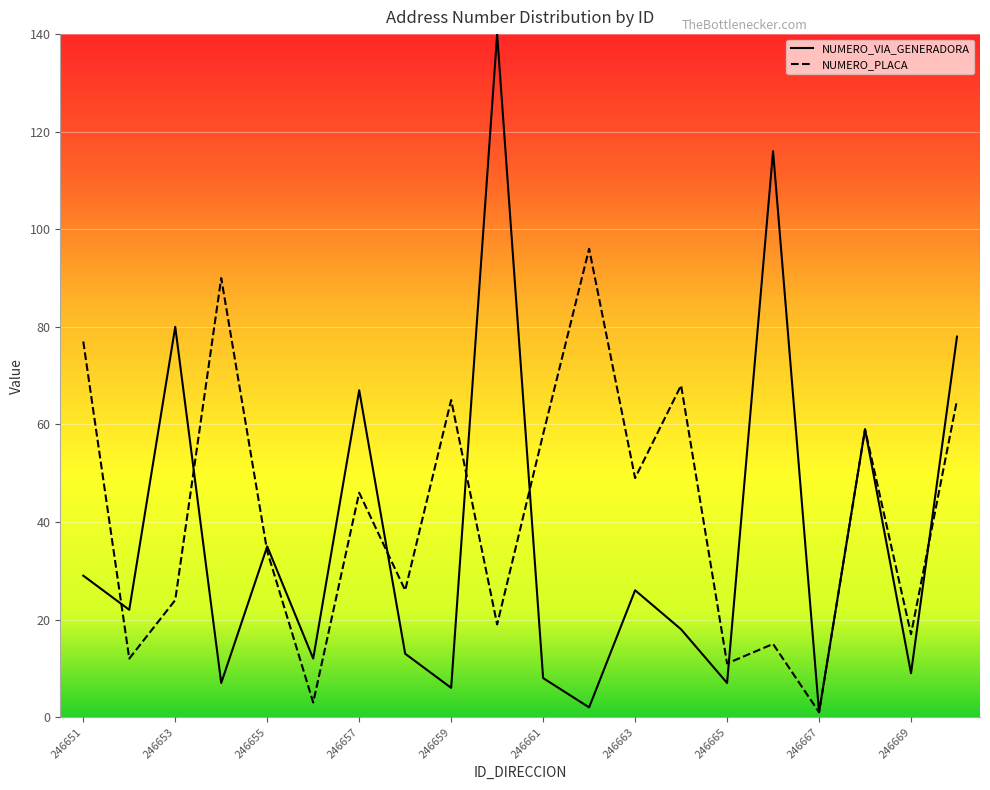

Which series has the largest range (max minus min)?

NUMERO_VIA_GENERADORA_DIRECCION